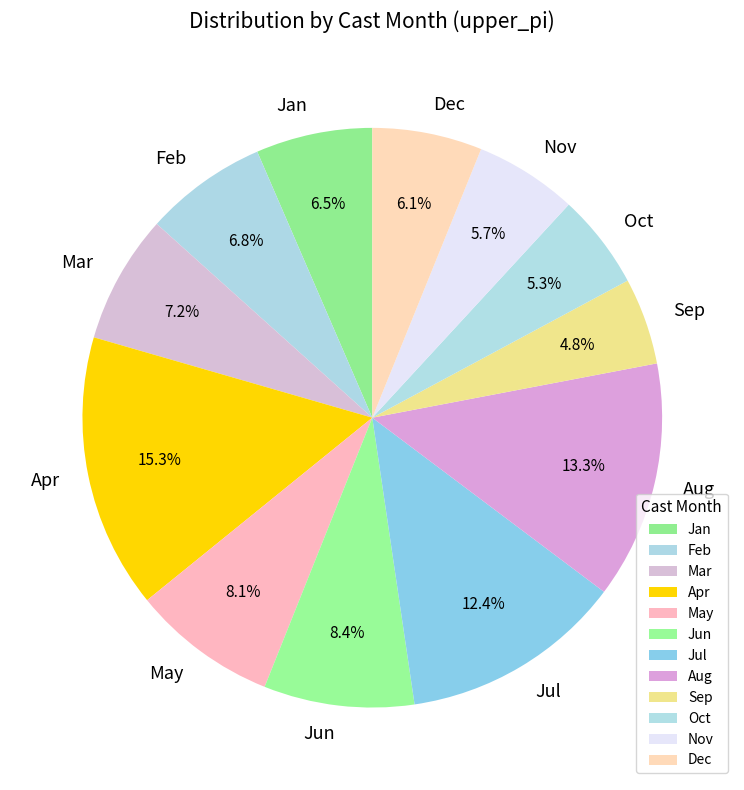

To the nearest percent, what is the average slice percentage?

8%